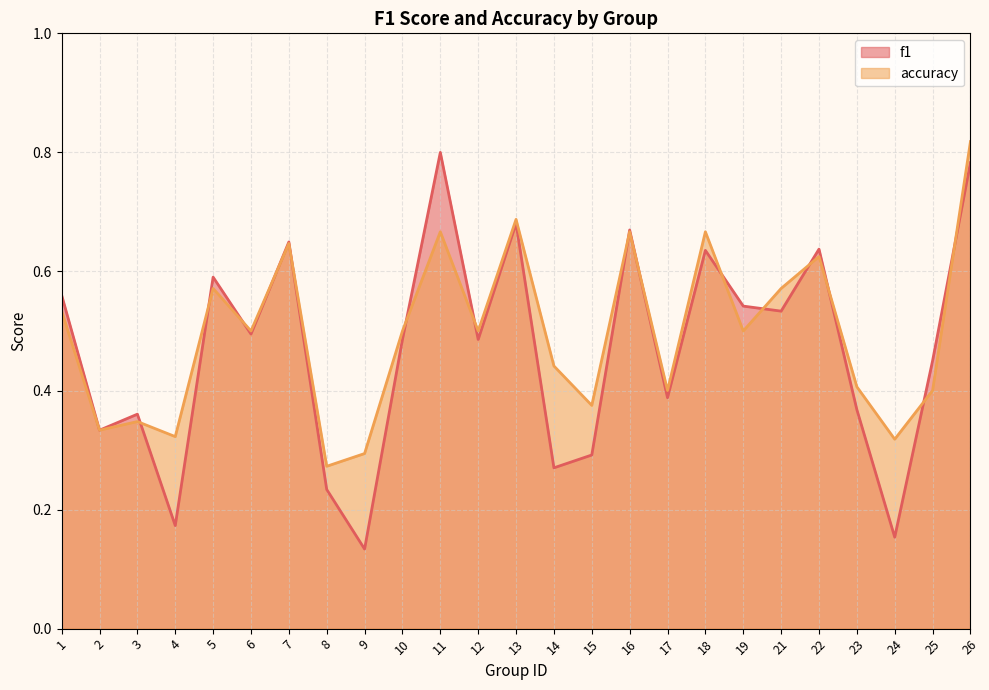

Between 10 and 19, which is larger?

19